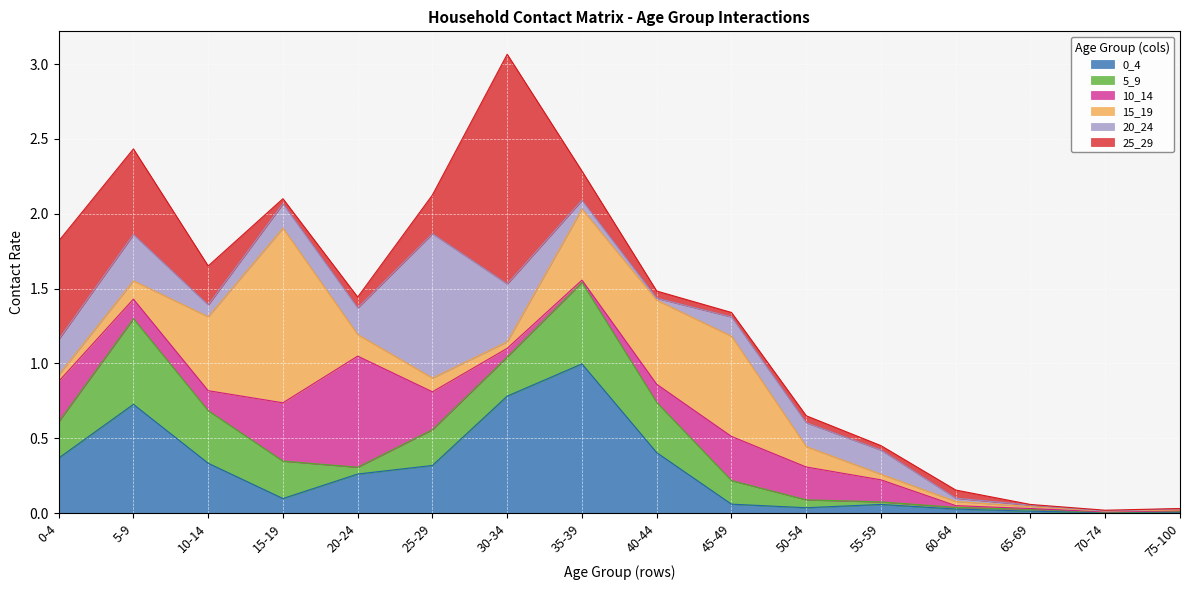

How many times do 10_14 and 15_19 cross each other?

5